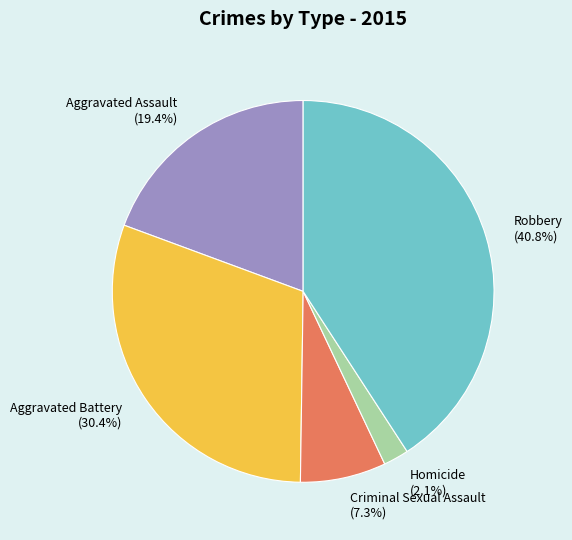

Approximately how many times larger is the value at Robbery compared to Criminal Sexual Assault?

5.6